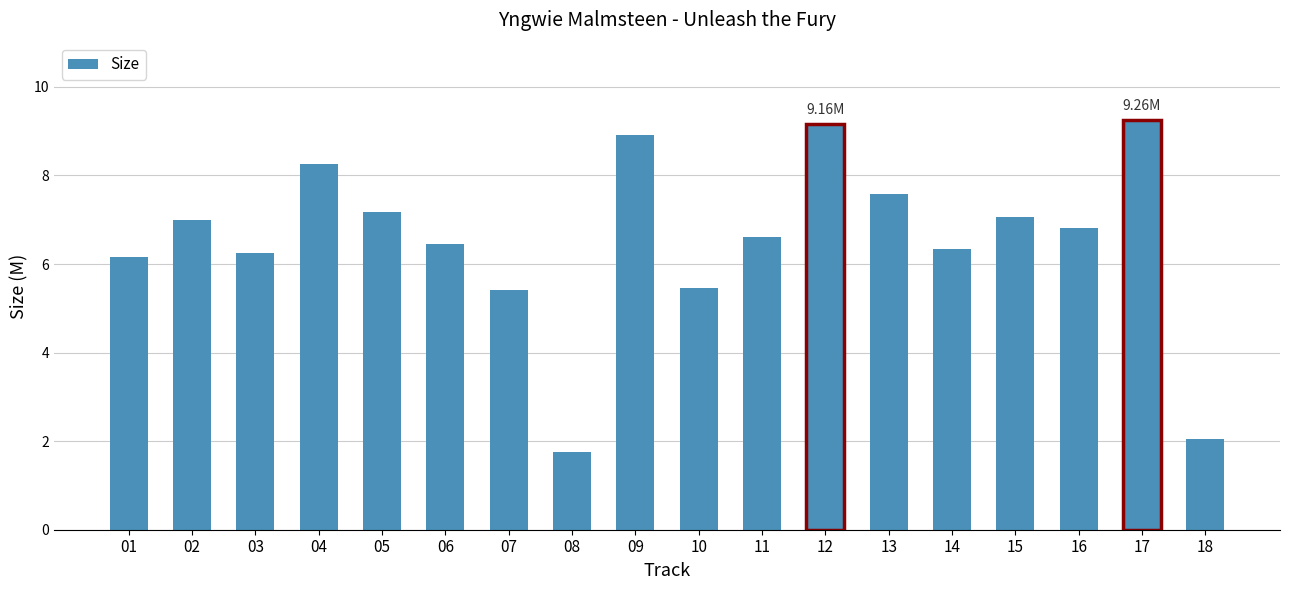

What is the change in value from 06 to 18?

-4.4